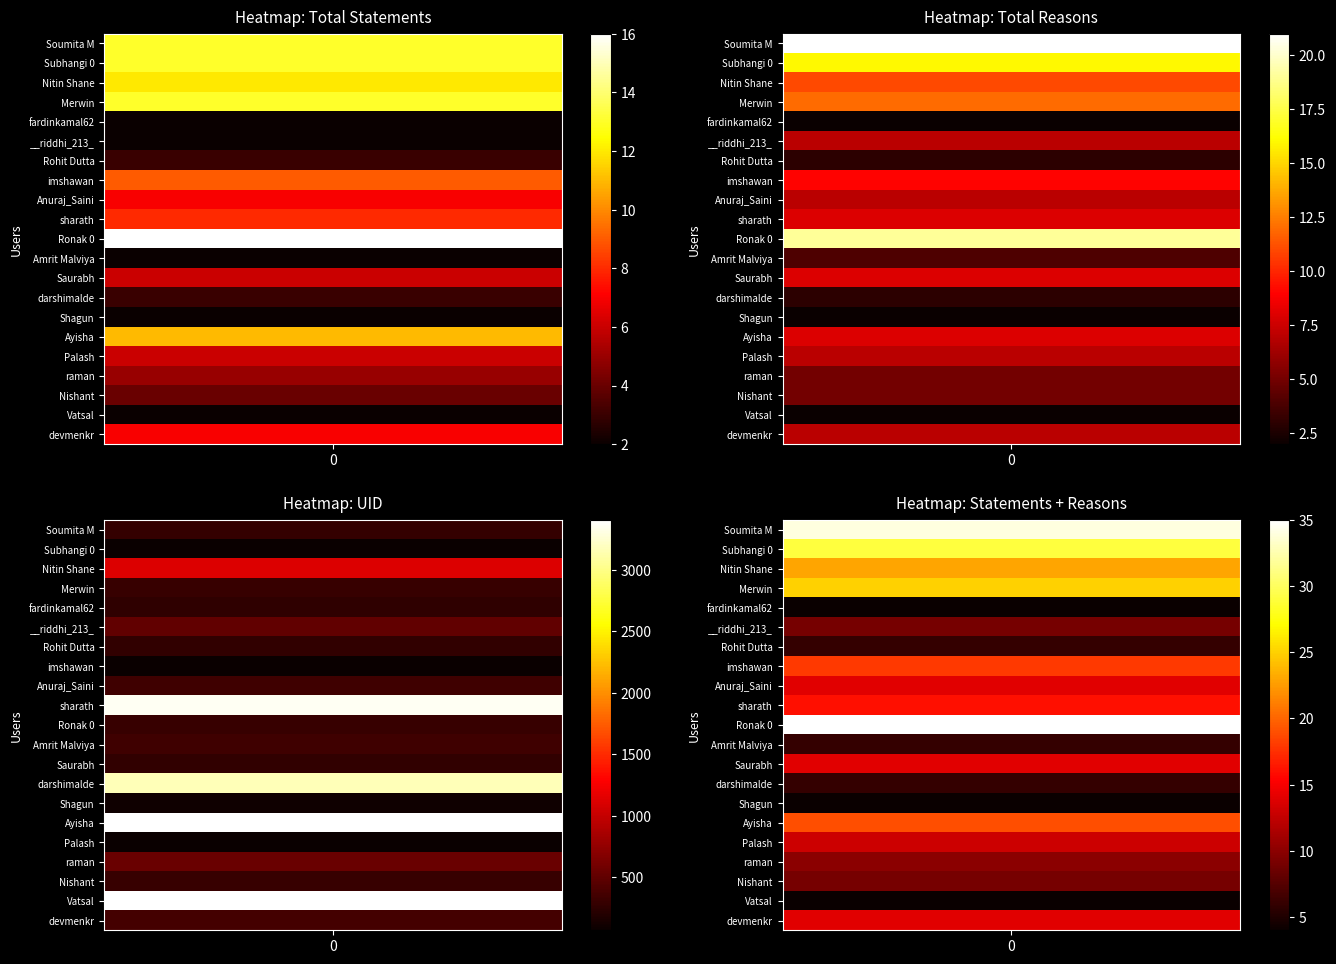

Reading left to right, transcribe all the data shown in this chart.

total_statements: Soumita M=13	Subhangi 0=13	Nitin Shane=12	Merwin=13	fardinkamal62=2	__riddhi_213_=2	Rohit Dutta=3	imshawan=9	Anuraj_Saini=7	sharath=8	Ronak 0=16	Amrit Malviya=2	Saurabh=6	darshimalde=3	Shagun=2	Ayisha=11	Palash=6	raman=5	Nishant=4	Vatsal=2	devmenkr=7
total_reasons: Soumita M=21	Subhangi 0=16	Nitin Shane=11	Merwin=12	fardinkamal62=2	__riddhi_213_=7	Rohit Dutta=3	imshawan=9	Anuraj_Saini=7	sharath=8	Ronak 0=19	Amrit Malviya=4	Saurabh=8	darshimalde=3	Shagun=2	Ayisha=8	Palash=7	raman=5	Nishant=5	Vatsal=2	devmenkr=7
uid: Soumita M=280	Subhangi 0=75	Nitin Shane=1124	Merwin=295	fardinkamal62=263	__riddhi_213_=504	Rohit Dutta=266	imshawan=71	Anuraj_Saini=342	sharath=3367	Ronak 0=302	Amrit Malviya=336	Saurabh=271	darshimalde=3169	Shagun=100	Ayisha=3406	Palash=69	raman=539	Nishant=299	Vatsal=3408	devmenkr=360